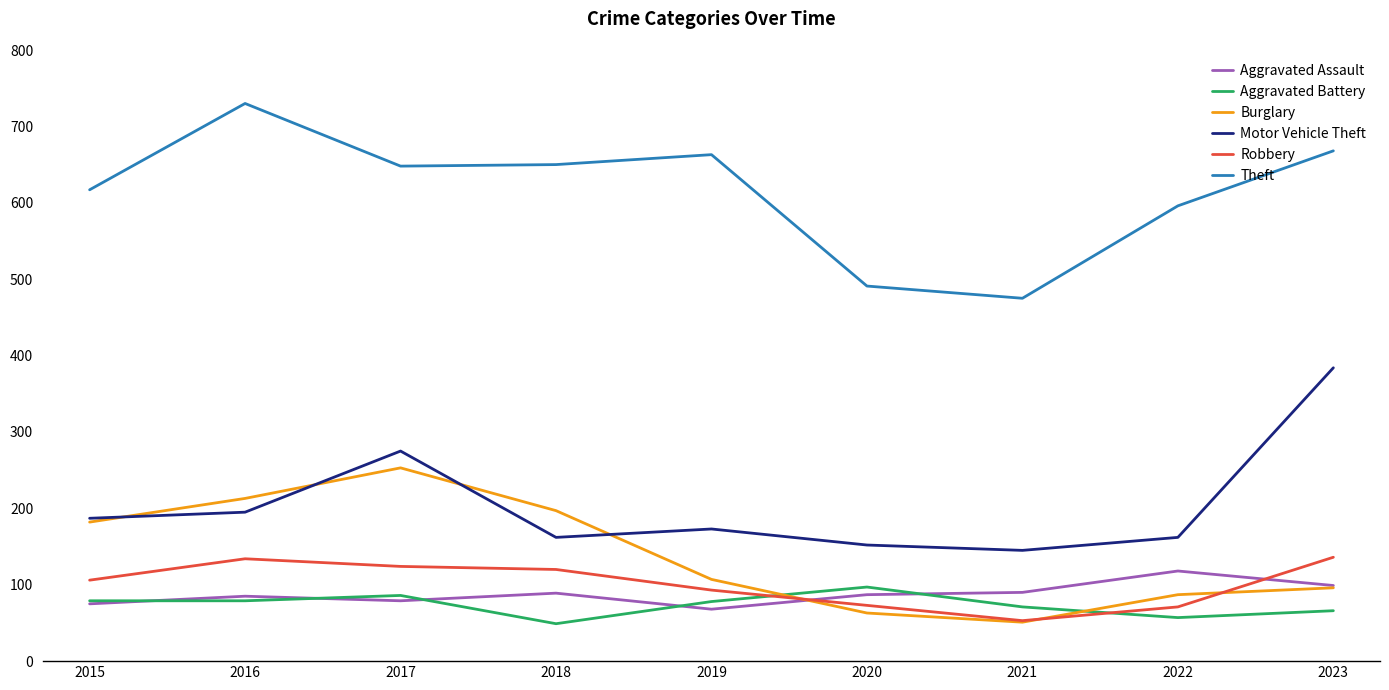

What is the difference between the maximum and minimum values in the Aggravated Battery series?

48